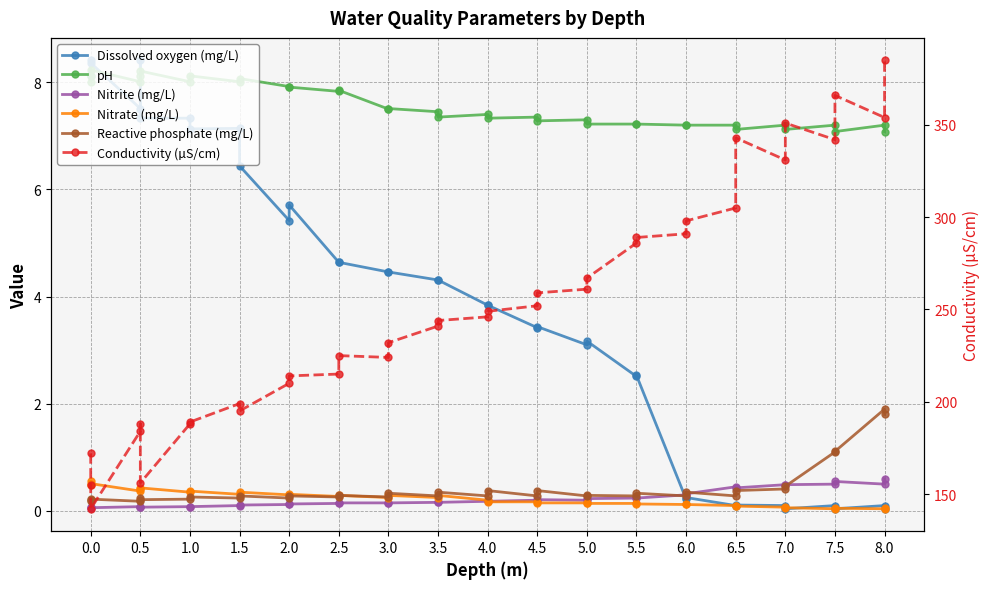

Which series has the largest range (max minus min)?

Conductivity (µS/cm)